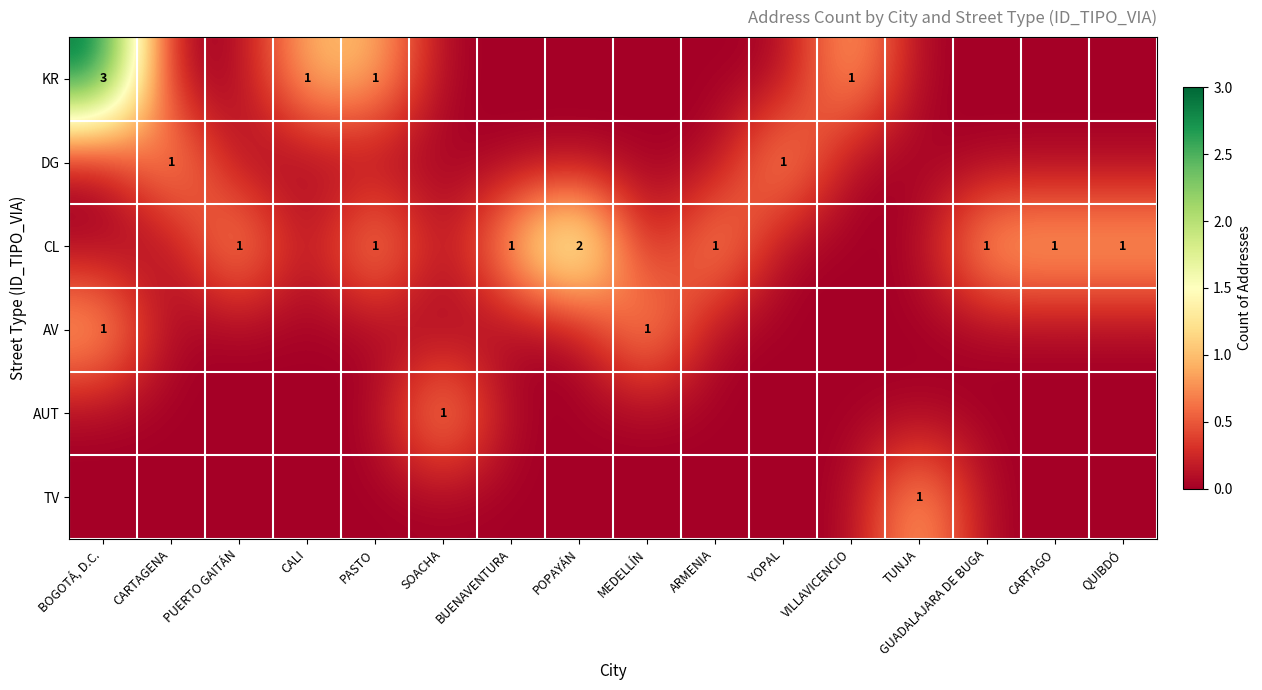

Which label corresponds to the largest value in the chart?

BOGOTÁ, D.C.